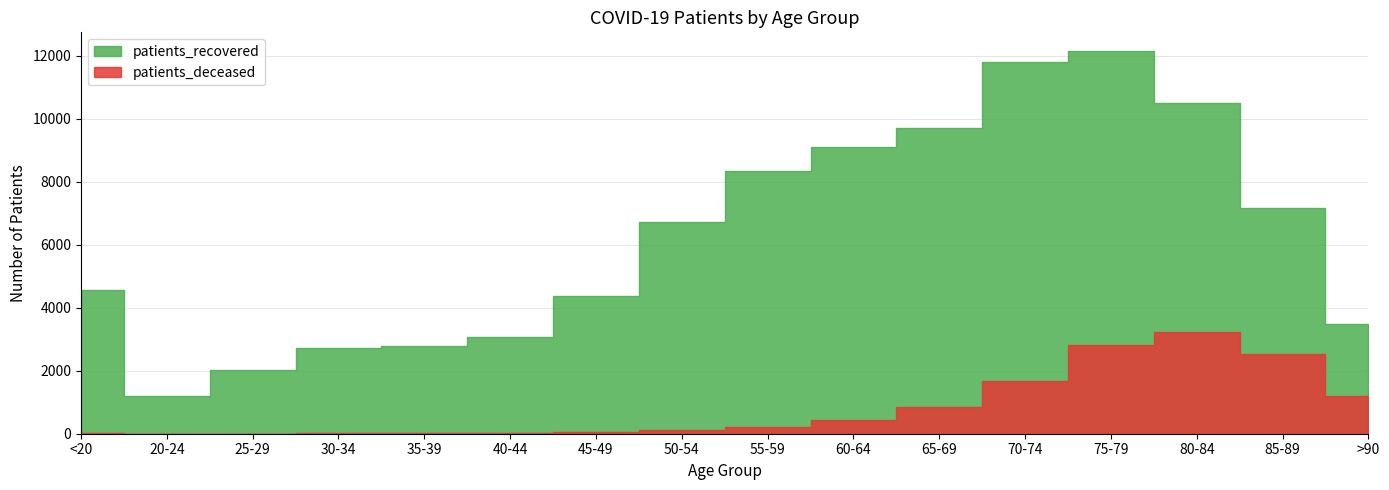

Is the value of patients_recovered at >90 greater than the value of patients_deceased at 55-59?

Yes